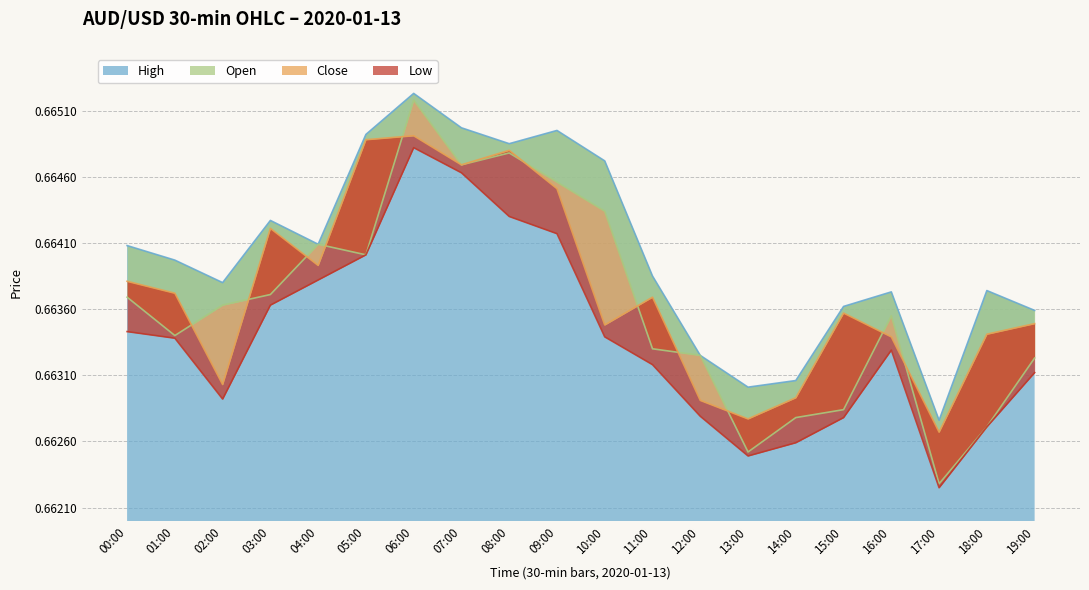

Which series changed the most between 04:00 and 05:00?

close